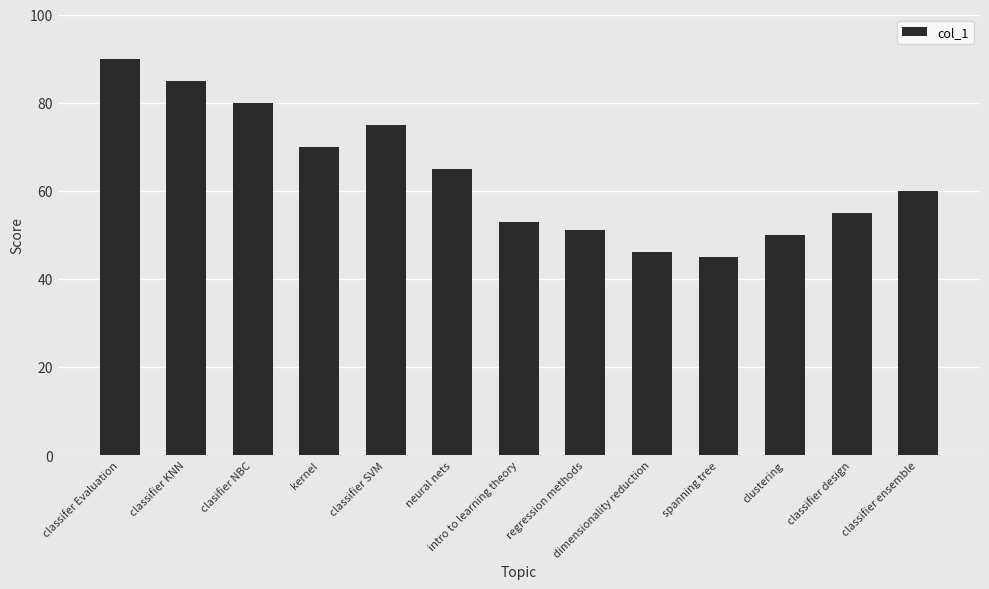

Which category has the highest value across all series?

classifer Evaluation